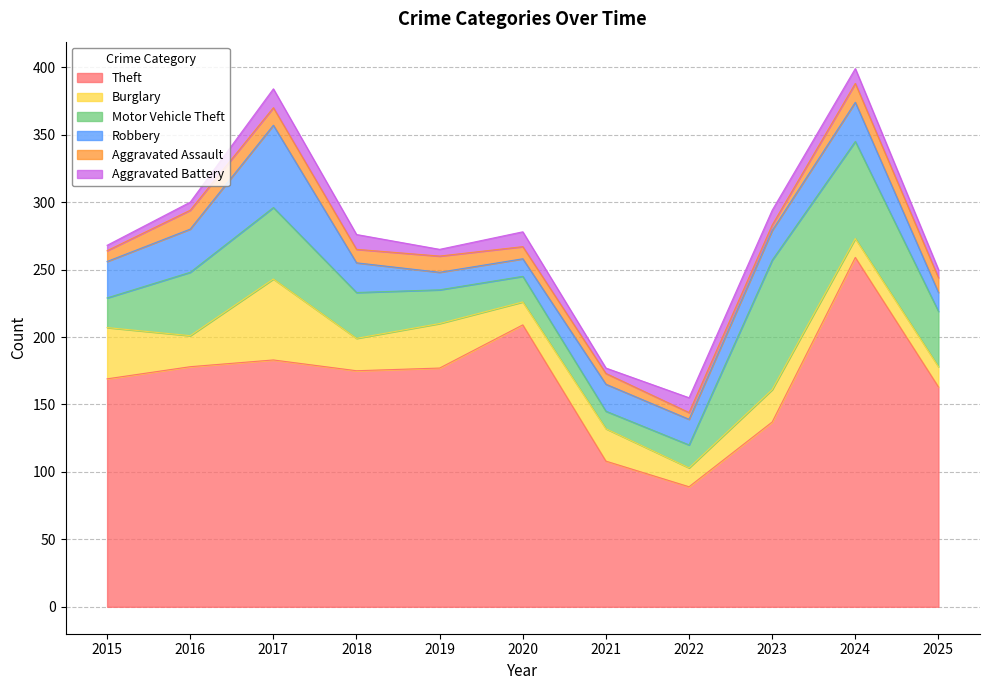

At which category is the sum across all series the highest?

2024